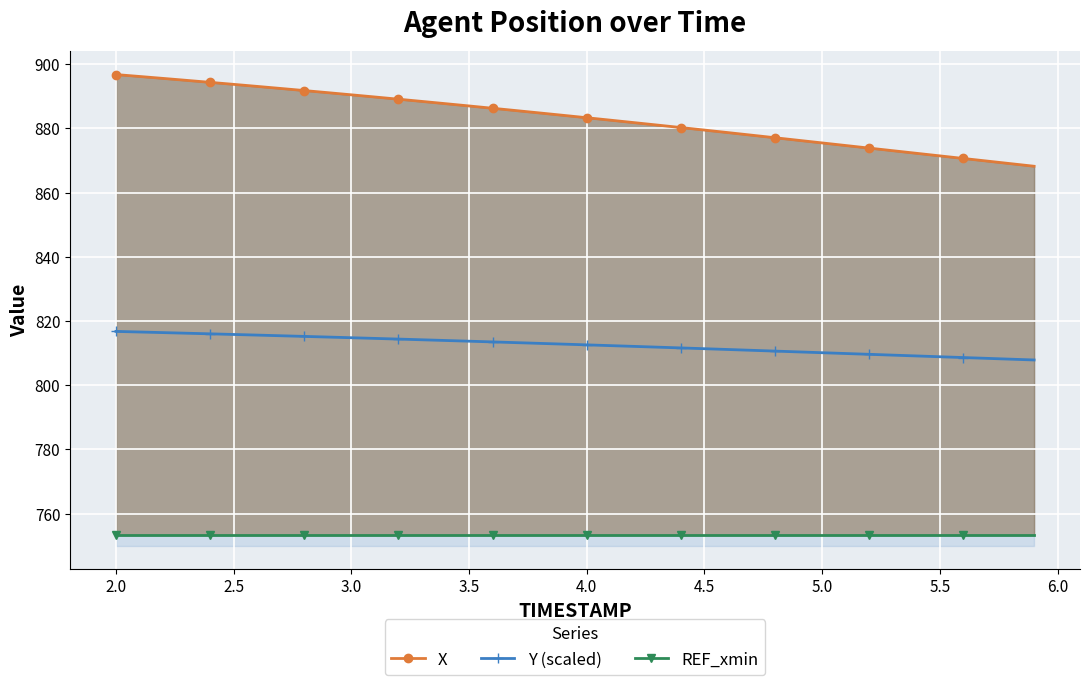

The value of Y (scaled) at 3.5 is 1251.7. True or false?

False